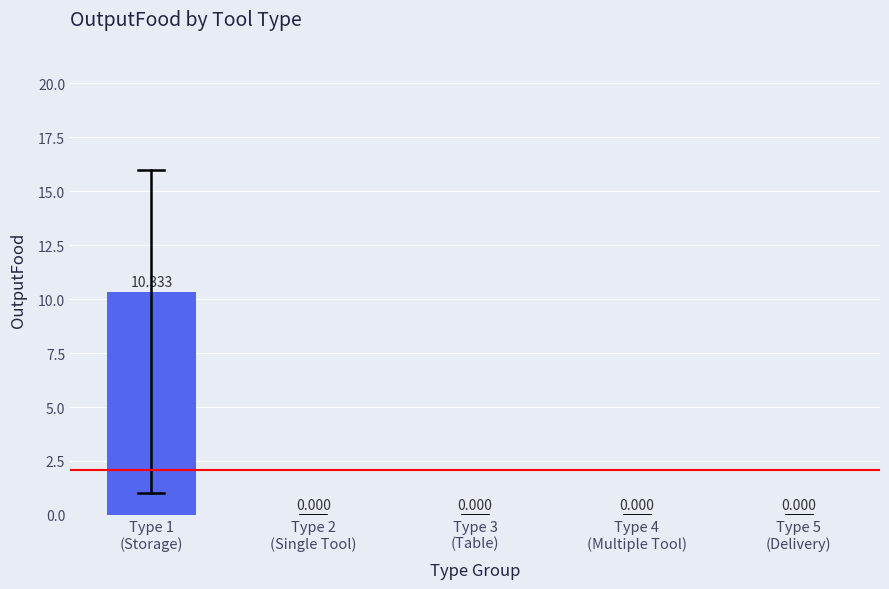

Are the bars horizontal?

No